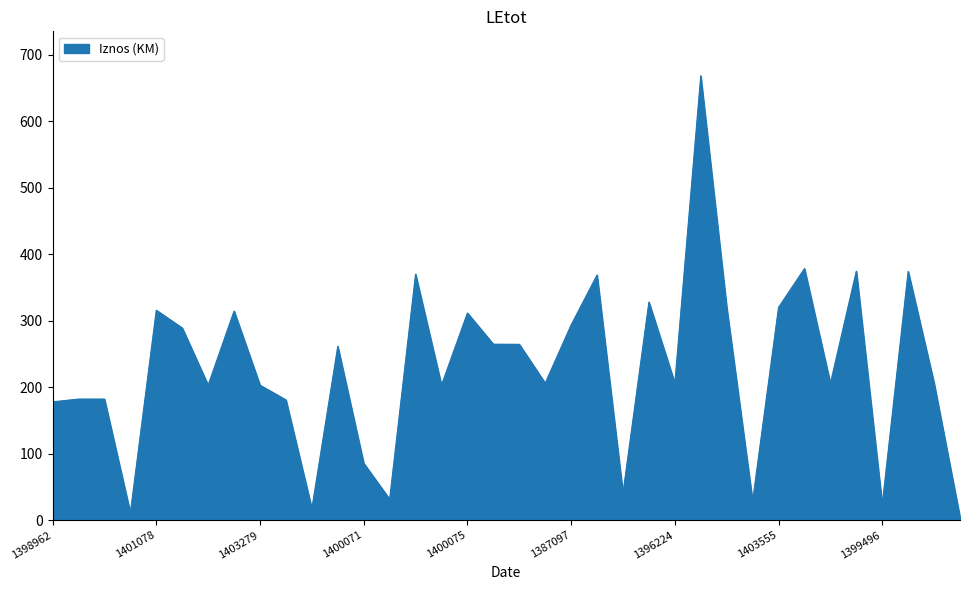

What is the maximum value shown in the chart?

668.7